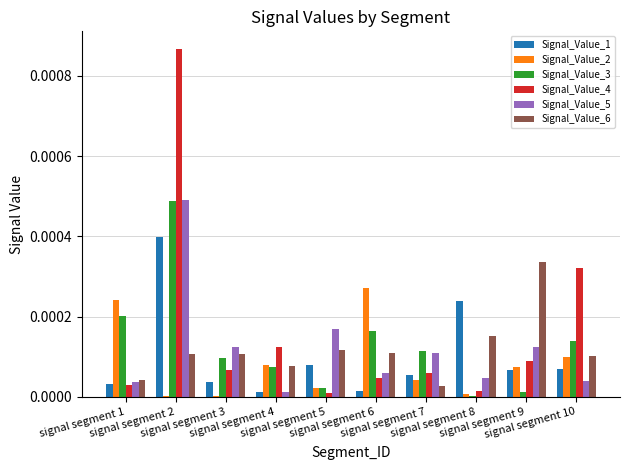

At which label does Signal_Value_1 reach its peak?

signal segment 2